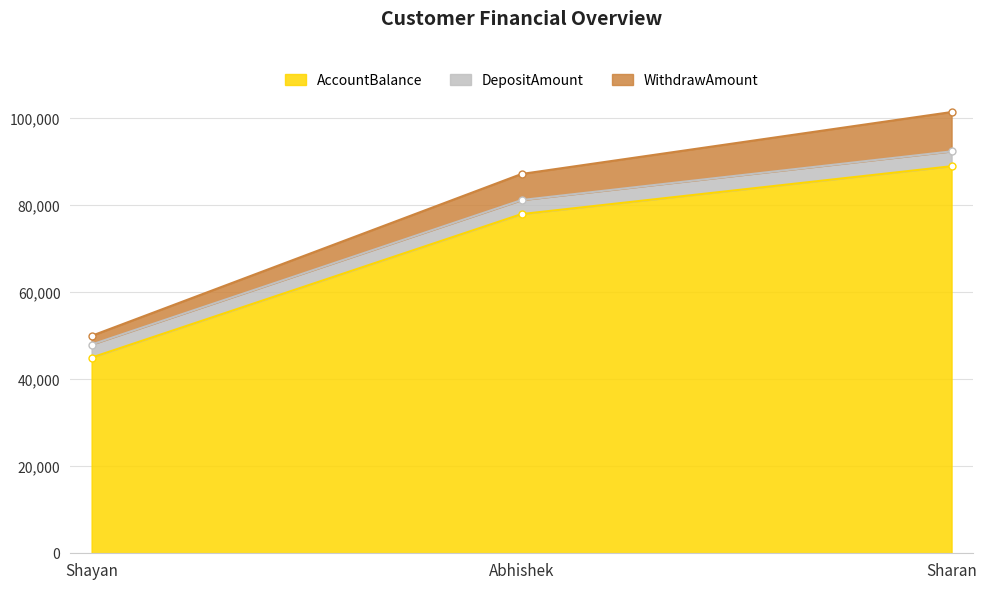

What is the lowest value of the AccountBalance series?

45000